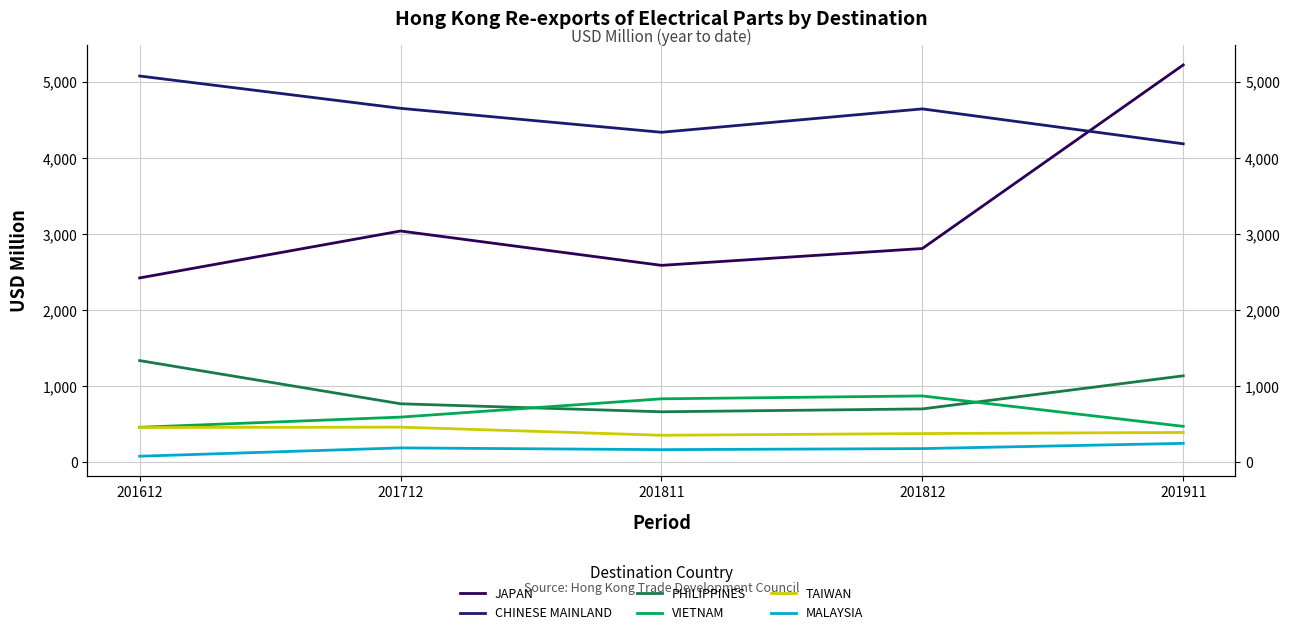

What is the value of the JAPAN point at the 1st from the left?

2422.0